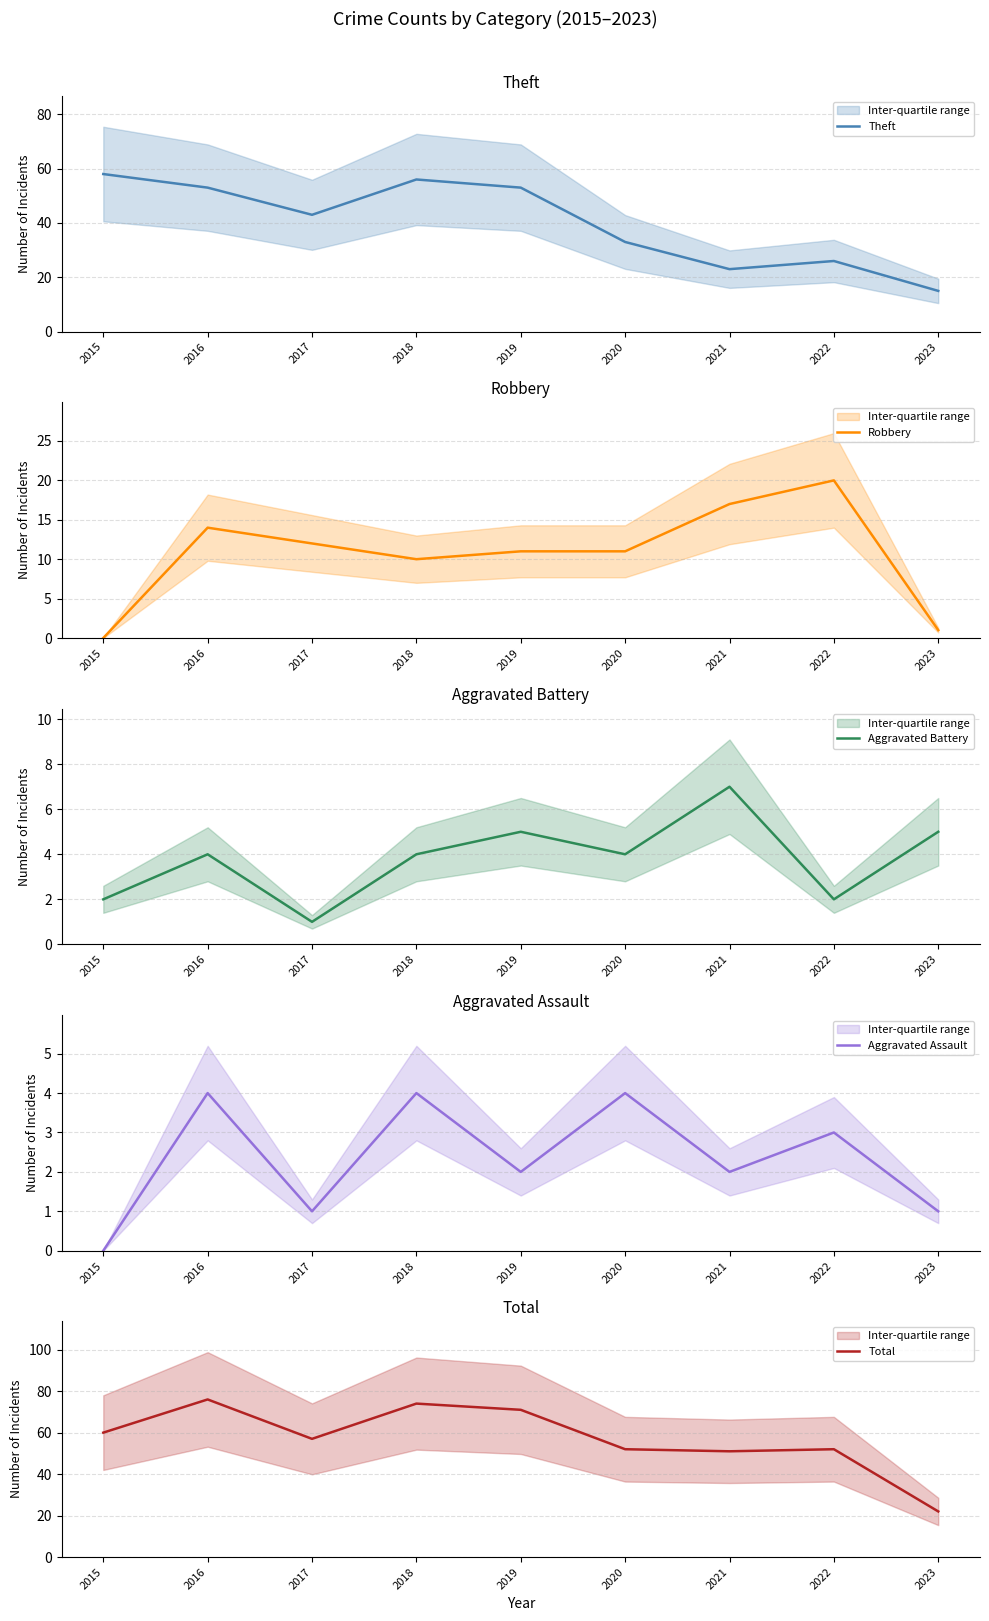

Rank the series by their maximum value, from highest to lowest.

Total, Theft, Robbery, Aggravated Battery, Aggravated Assault